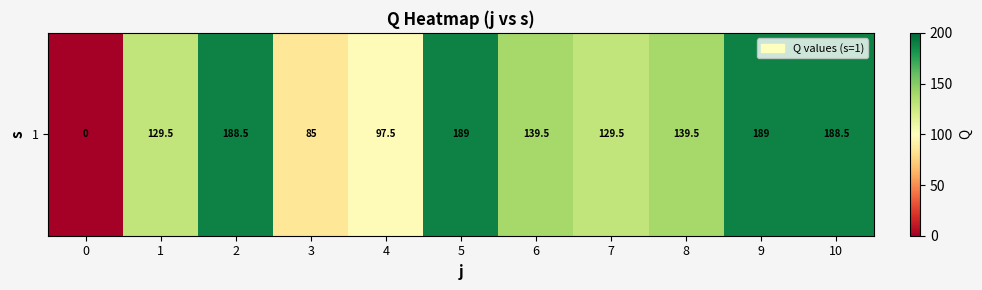

How many positive values are there?

10